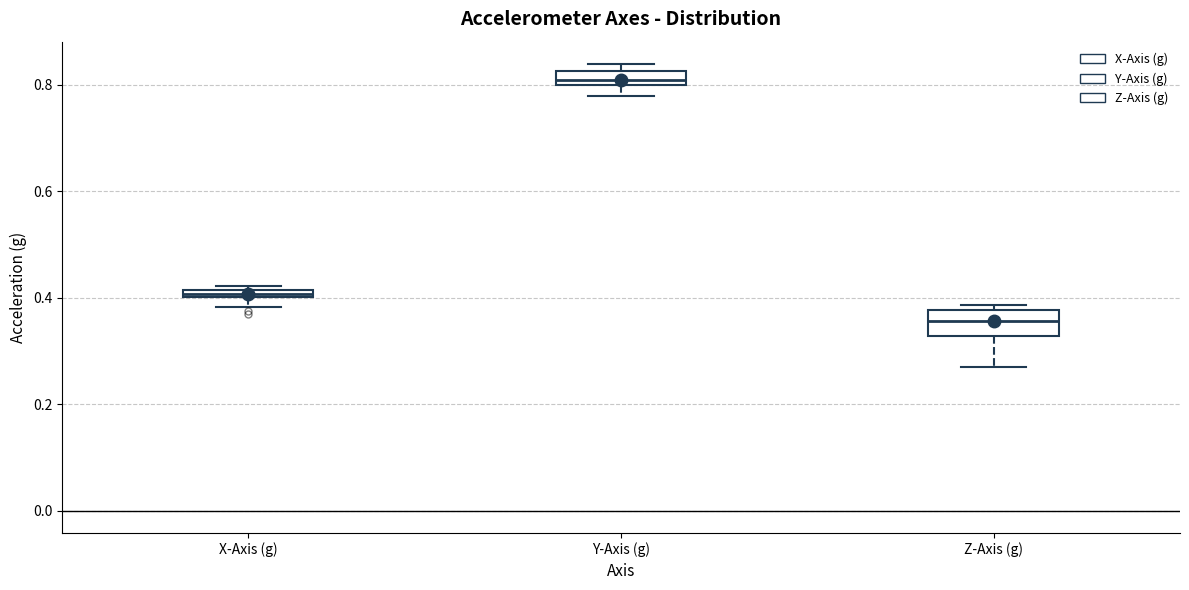

Which box is the tallest, from its lower edge to its upper edge?

Z-Axis (g)